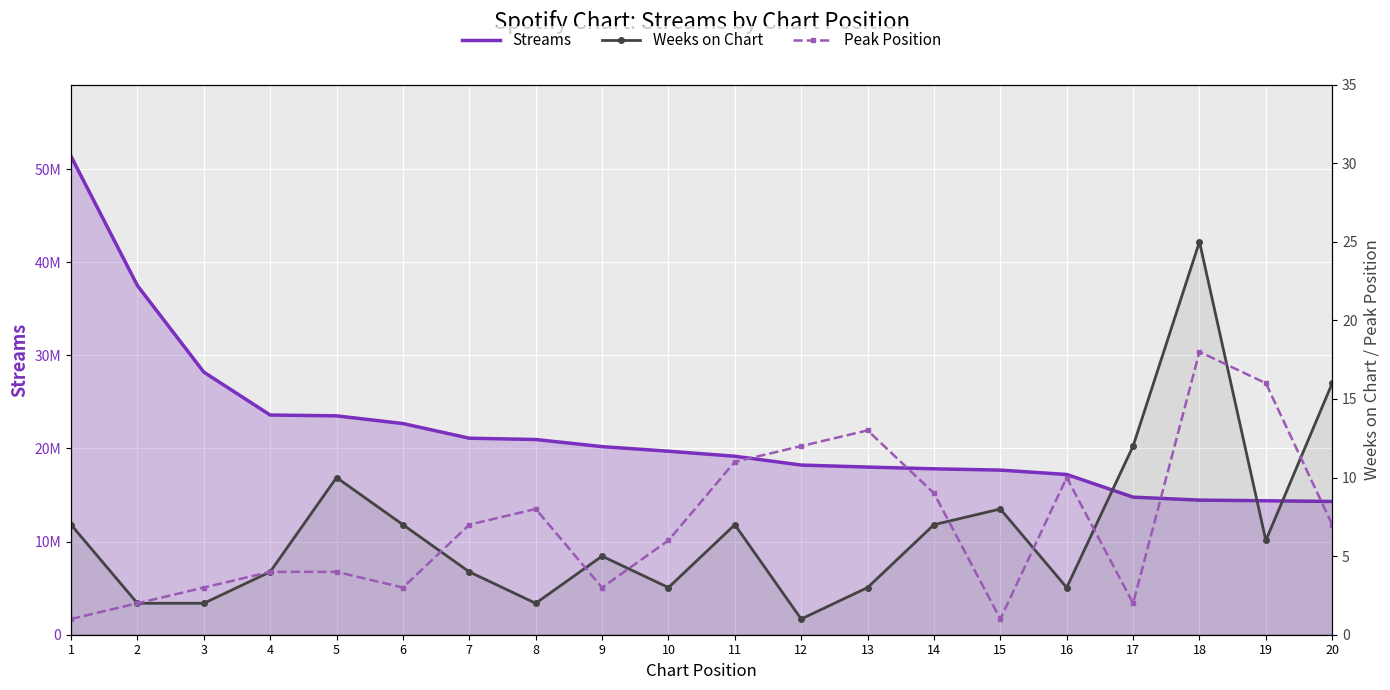

What is the highest value of the Weeks on Chart series?

25